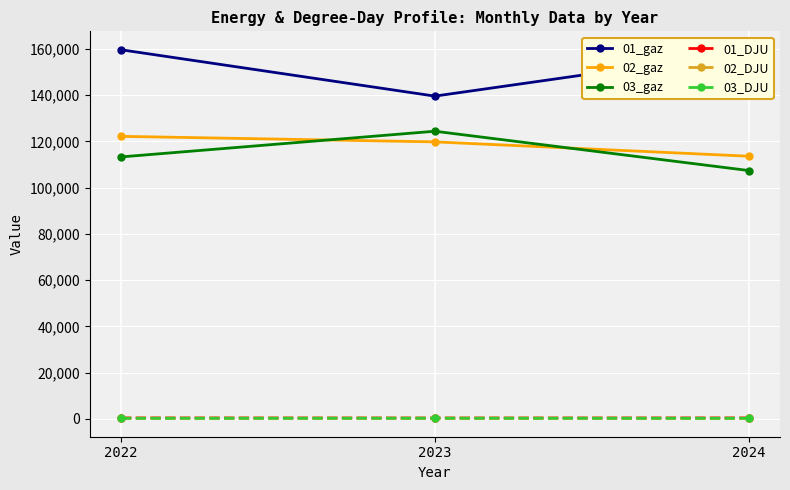

What is the value of the 02_DJU point at the 3rd from the left?

274.6